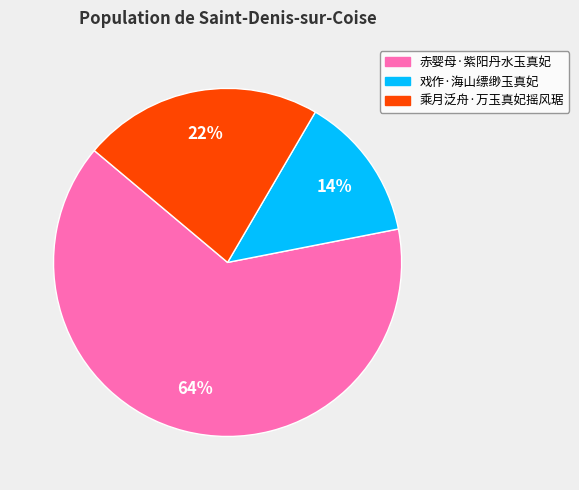

Between 赤婴母·紫阳丹水玉真妃 and 乘月泛舟·万玉真妃摇风琚, which is larger?

赤婴母·紫阳丹水玉真妃